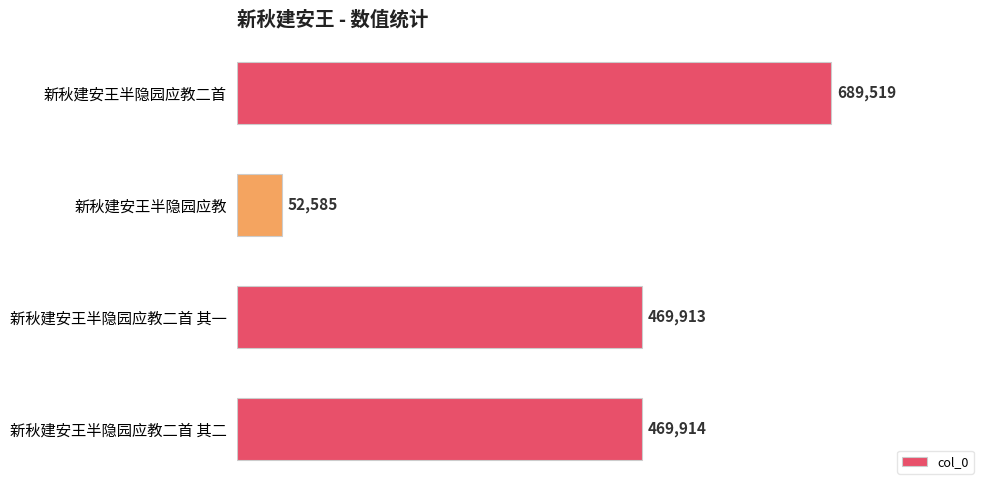

How many categories are shown in the chart?

4